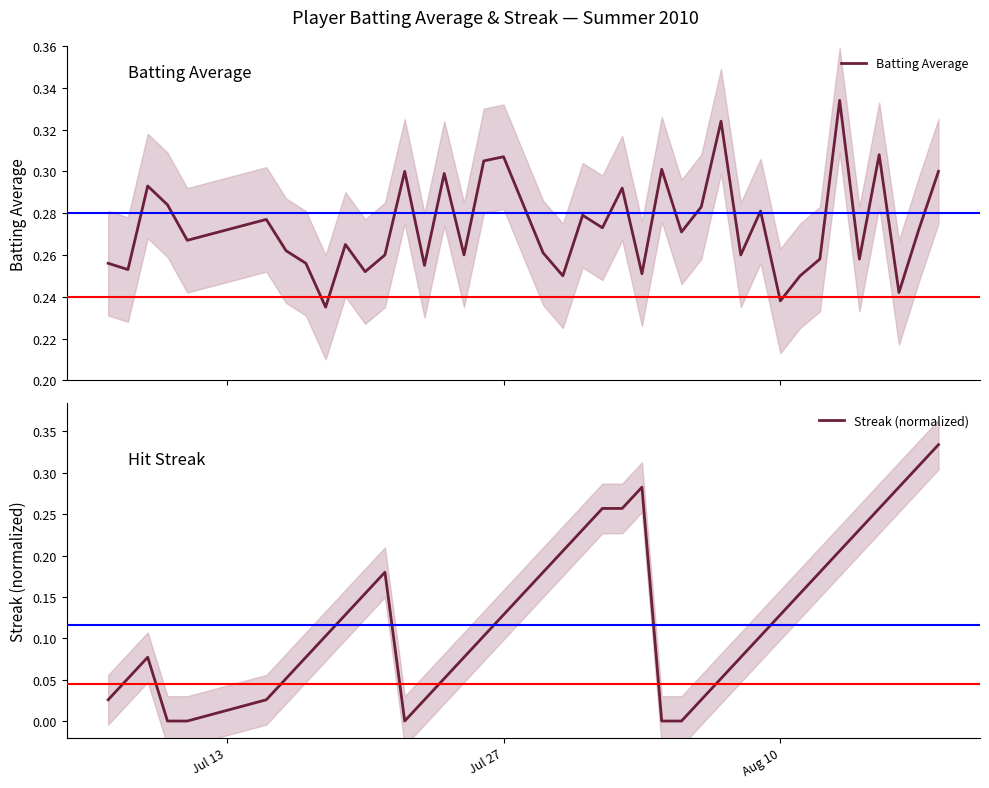

What is the average value of the Batting Average series?

0.3